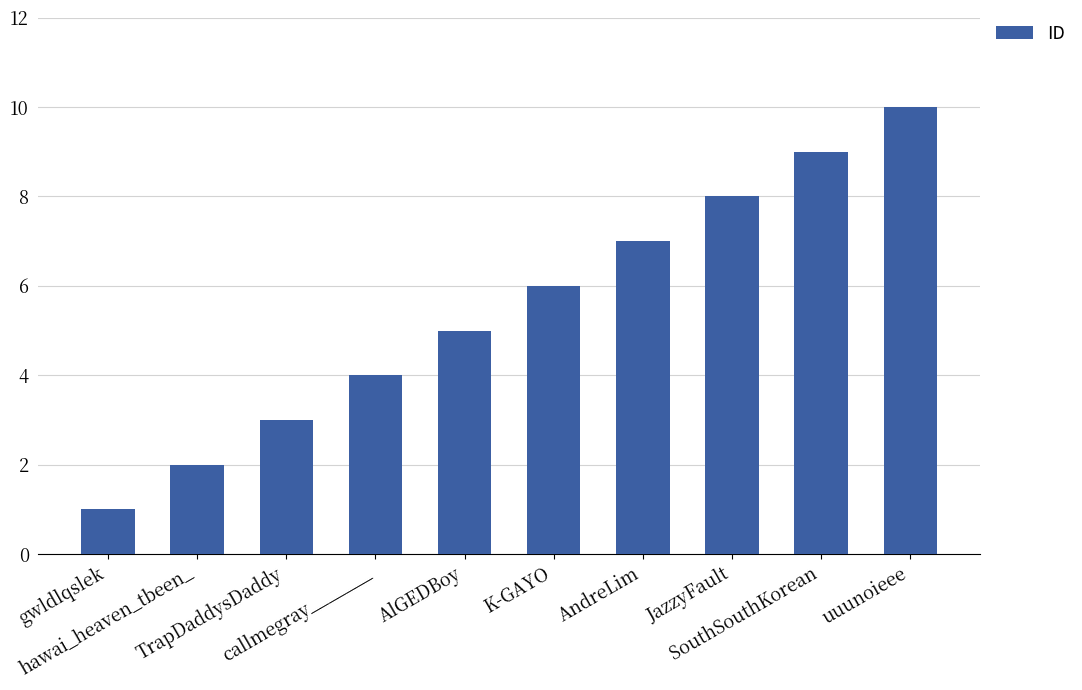

What is the difference between the maximum and minimum values?

9